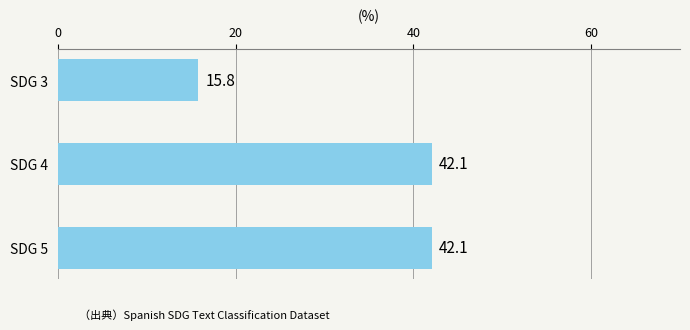

What is the ratio of the value at SDG 3 to the value at SDG 4?

0.4